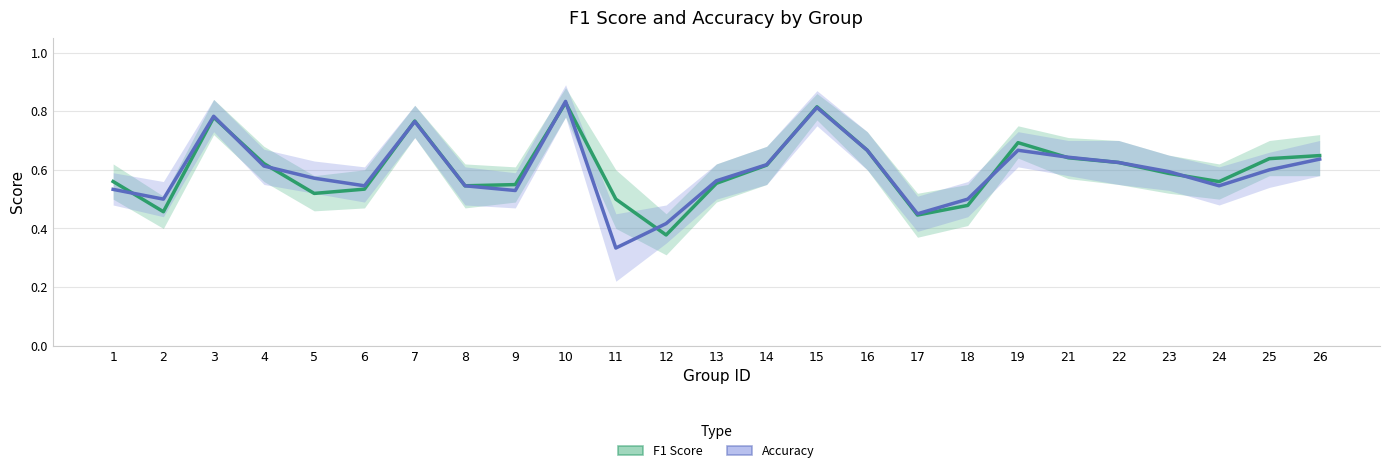

What are all the series names shown in the legend?

f1, accuracy